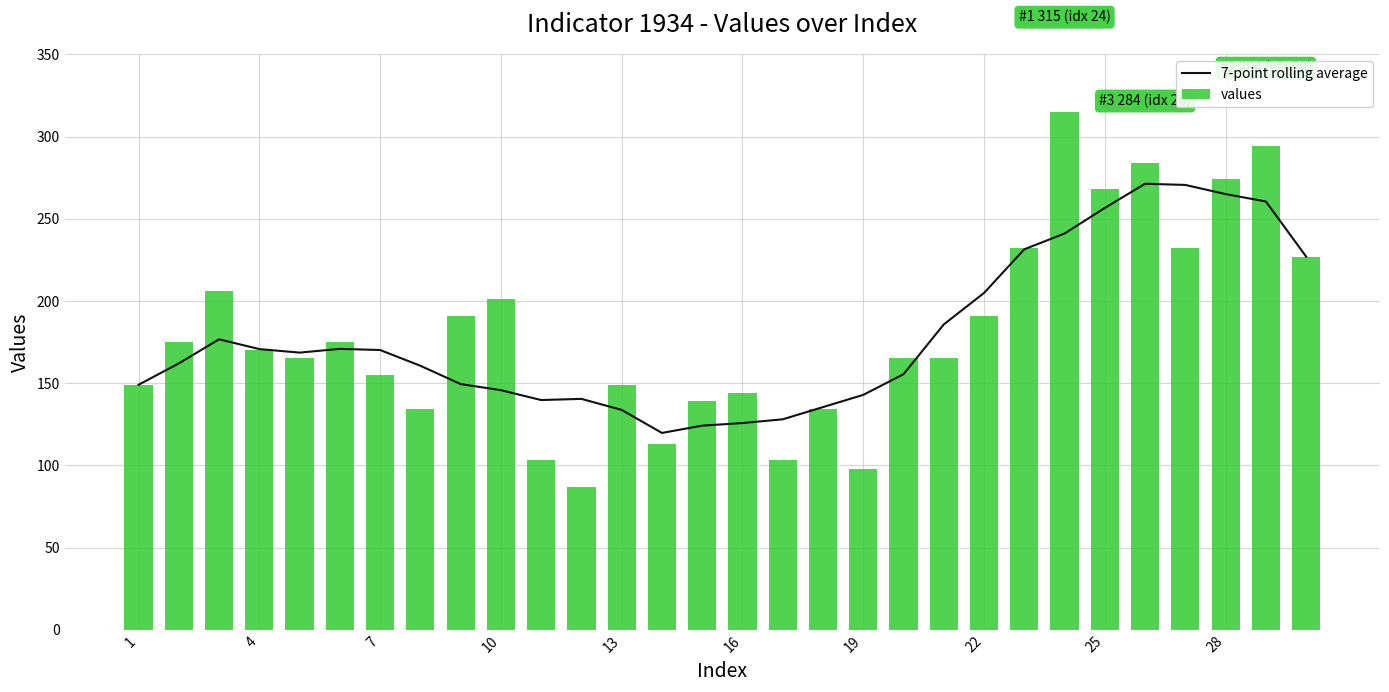

What is the lowest value of the 7-point rolling average series?

119.7